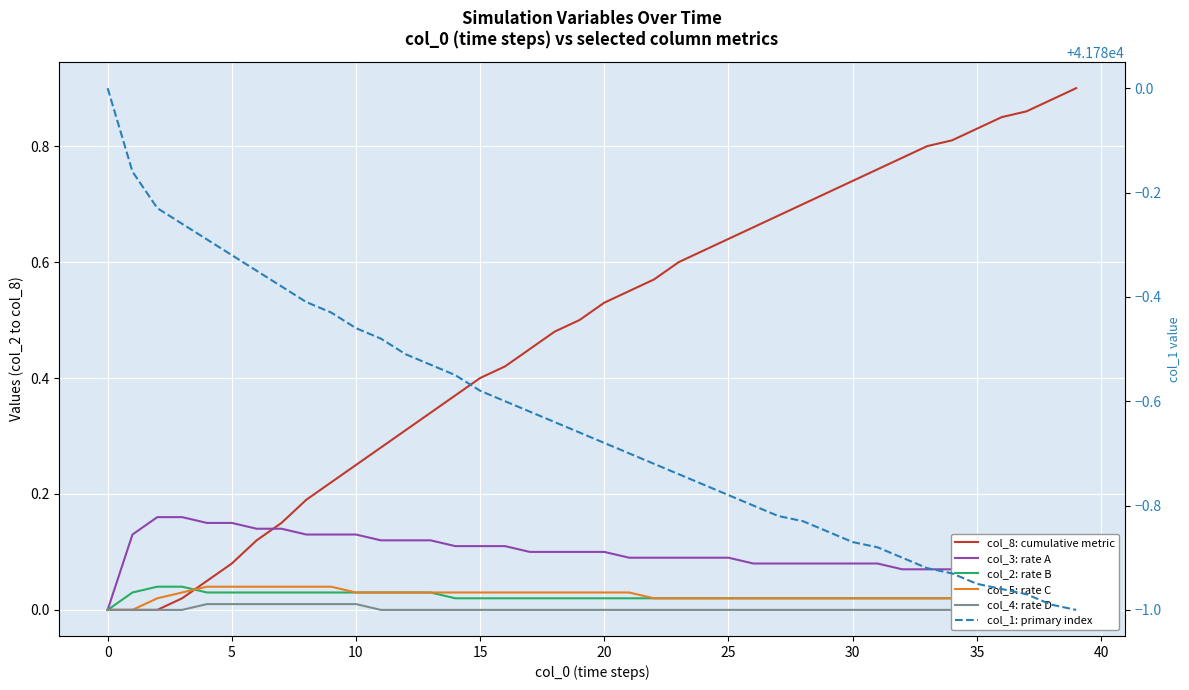

True or false: col_2: rate B and col_1: primary index intersect in this chart.

False